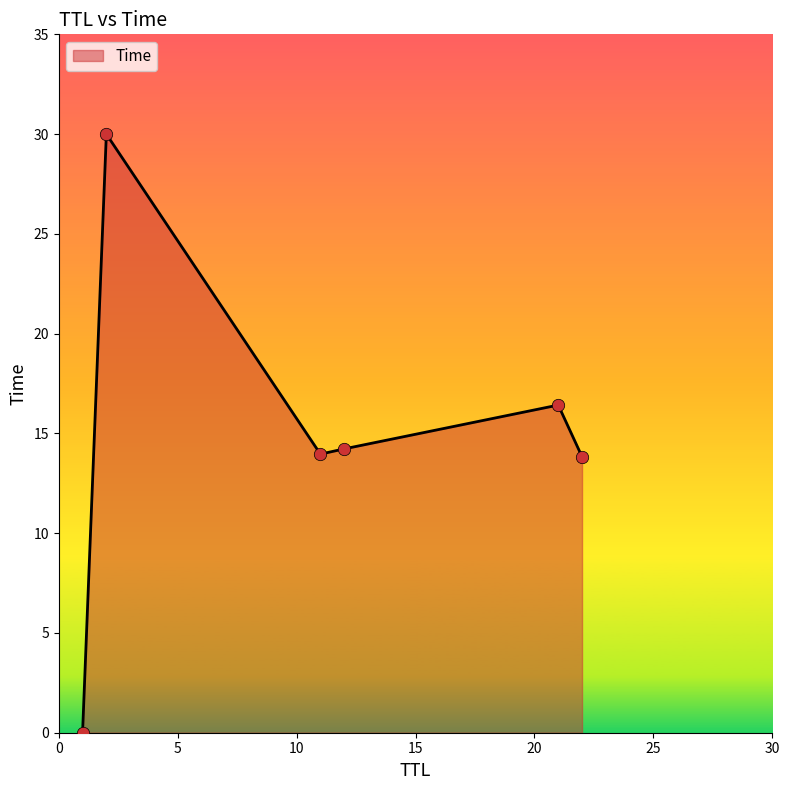

How many interior local valleys (lower than both neighbors) does the data have?

1